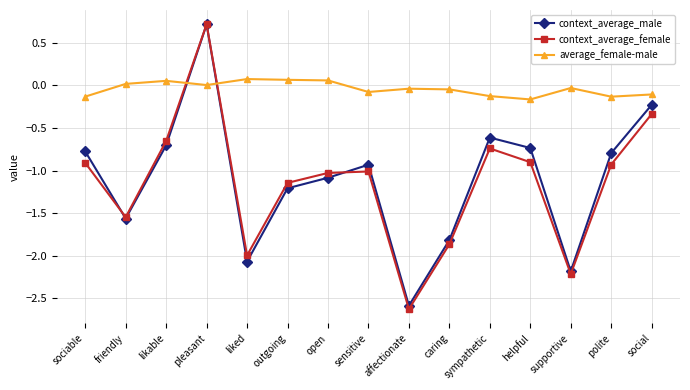

How many intersections are there between context_average_male and average_female-male?

2